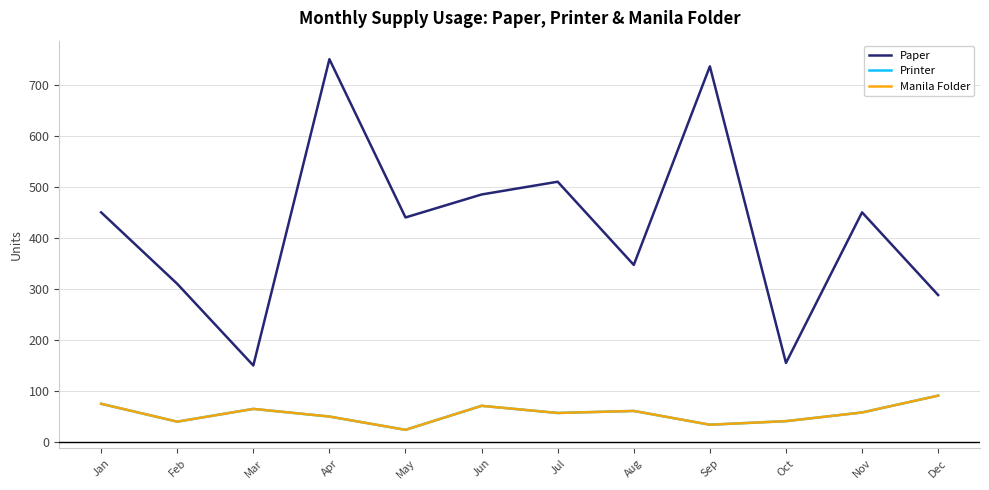

At Jun, list the series in order from smallest to largest.

Printer, Manila Folder, Paper